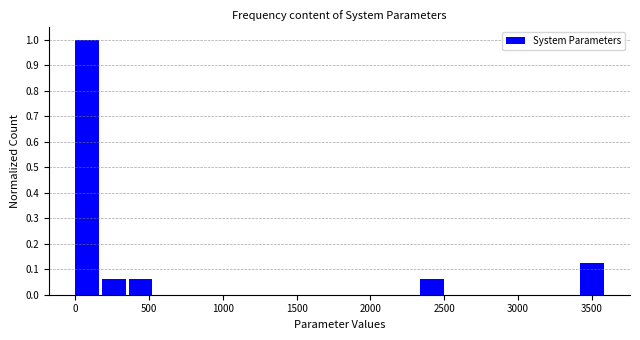

Around what value on the x-axis is the tallest bar? Give the approximate position of its centre, as read against the axis.

100